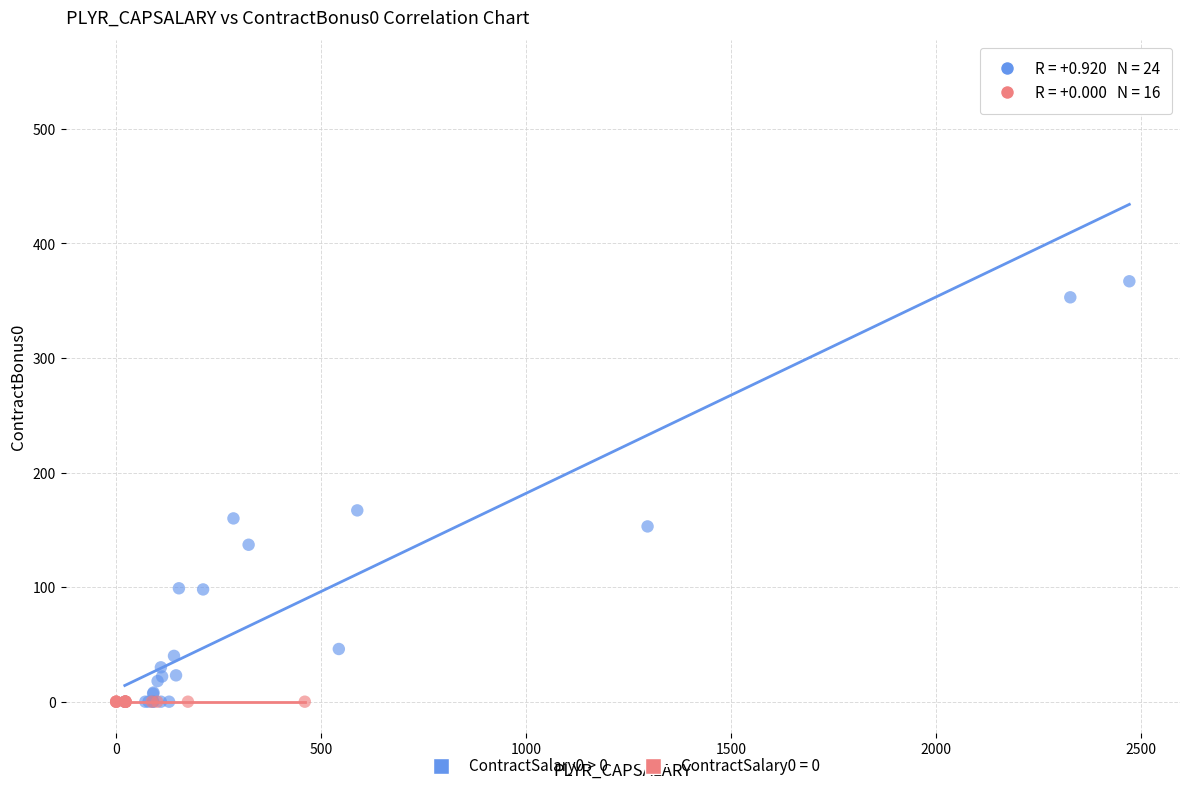

Which series contains the highest Y value?

ContractSalary0 > 0